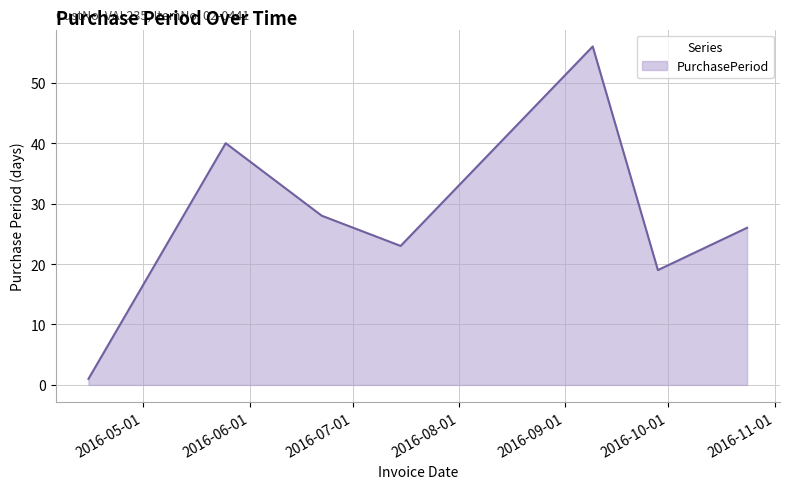

What is the greatest value displayed?

56